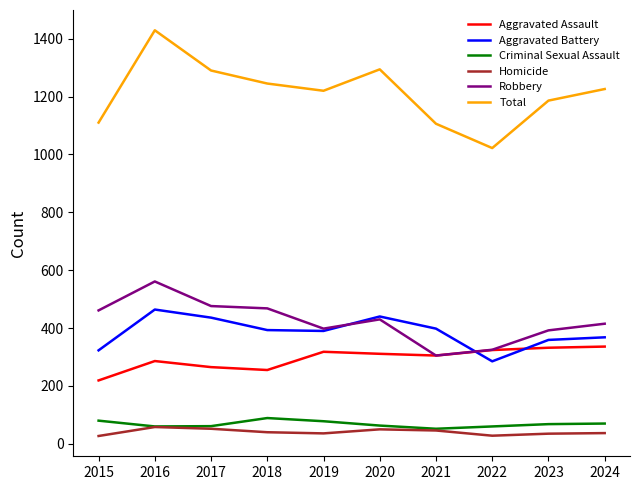

Between 2015 and 2018, which series saw the biggest shift?

Total